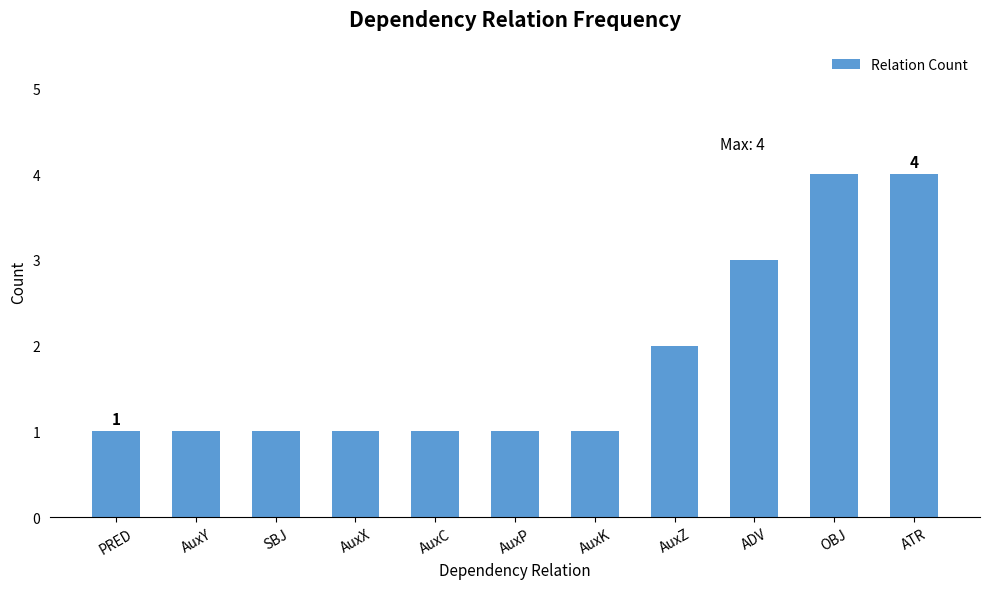

What is the maximum value shown in the chart?

4